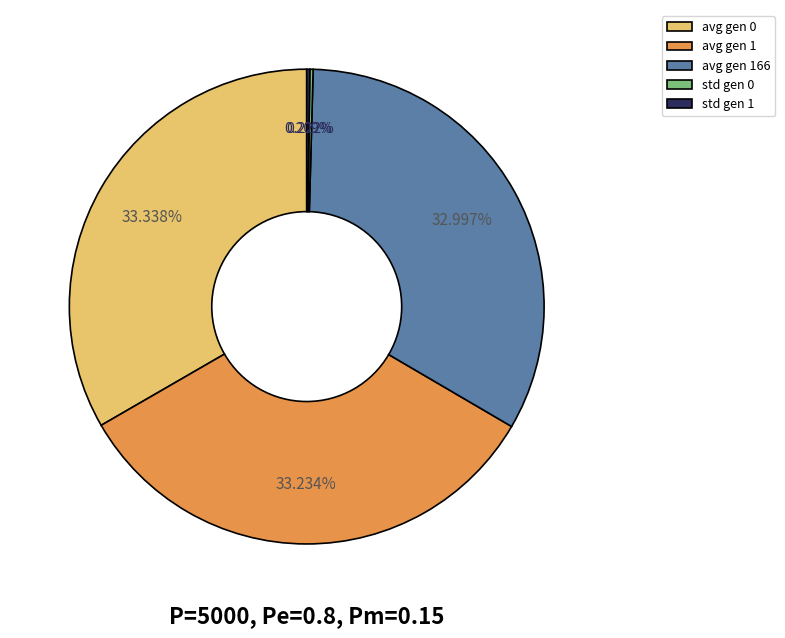

Does any single category account for the majority?

No